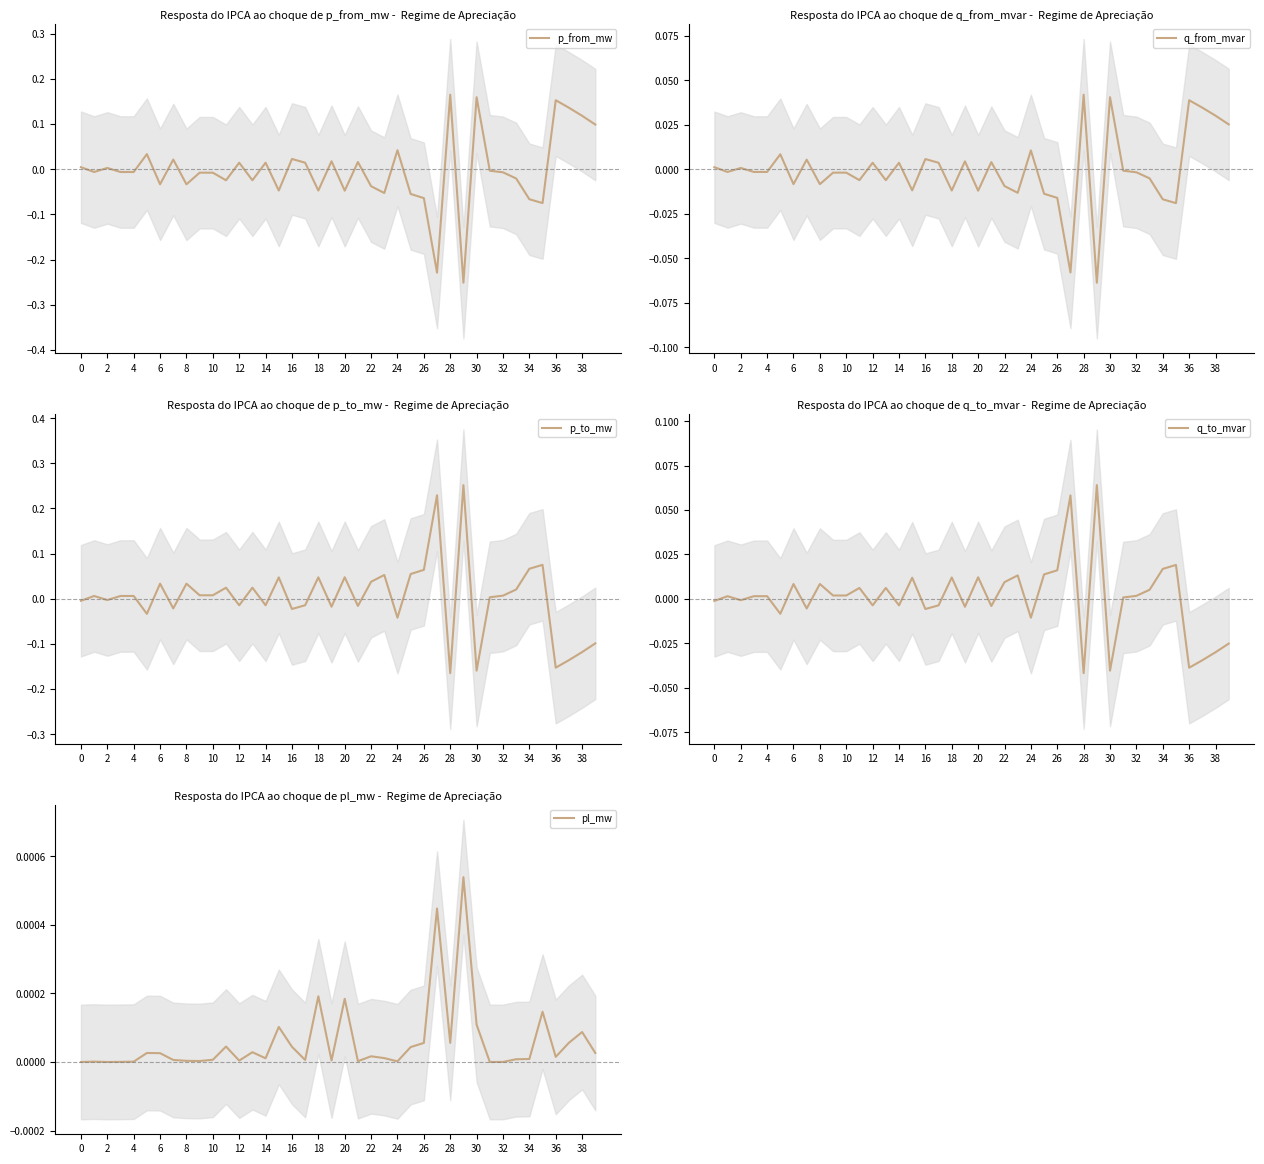

What is the difference between the maximum and minimum values in the q_from_mvar series?

0.1